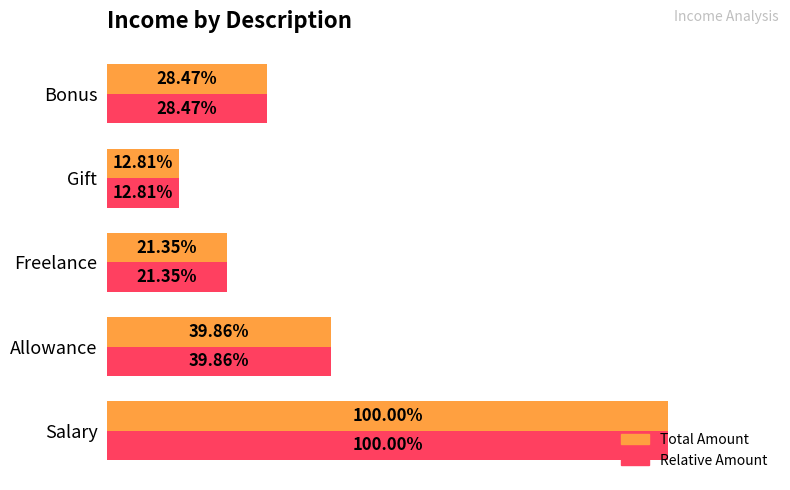

What are all the series names shown in the legend?

Total Amount, Relative Amount